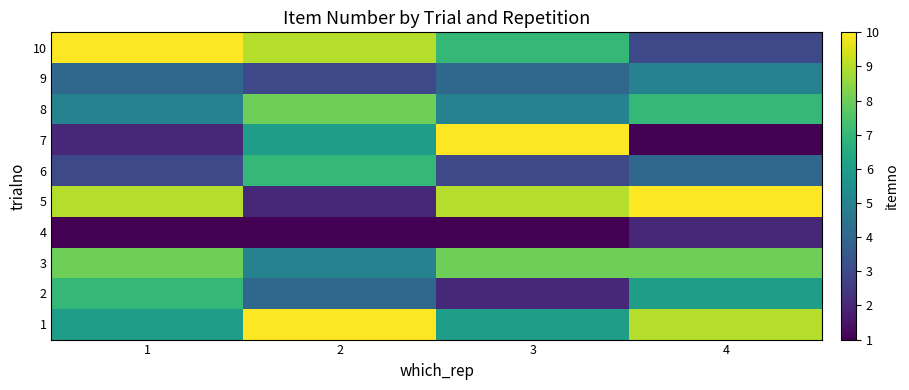

At 3, list the series in order from largest to smallest.

7, 5, 3, 10, 1, 8, 9, 6, 2, 4